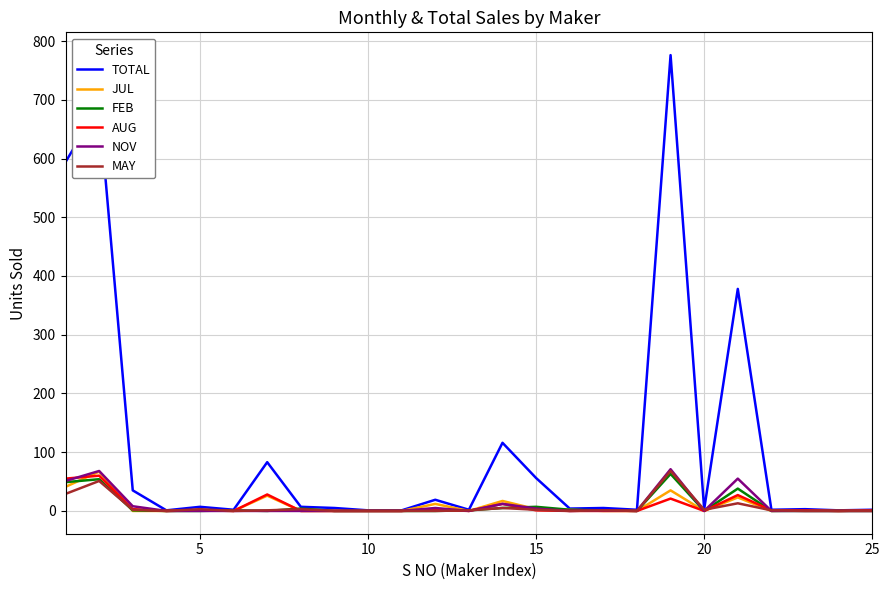

Which series has the largest range (max minus min)?

TOTAL